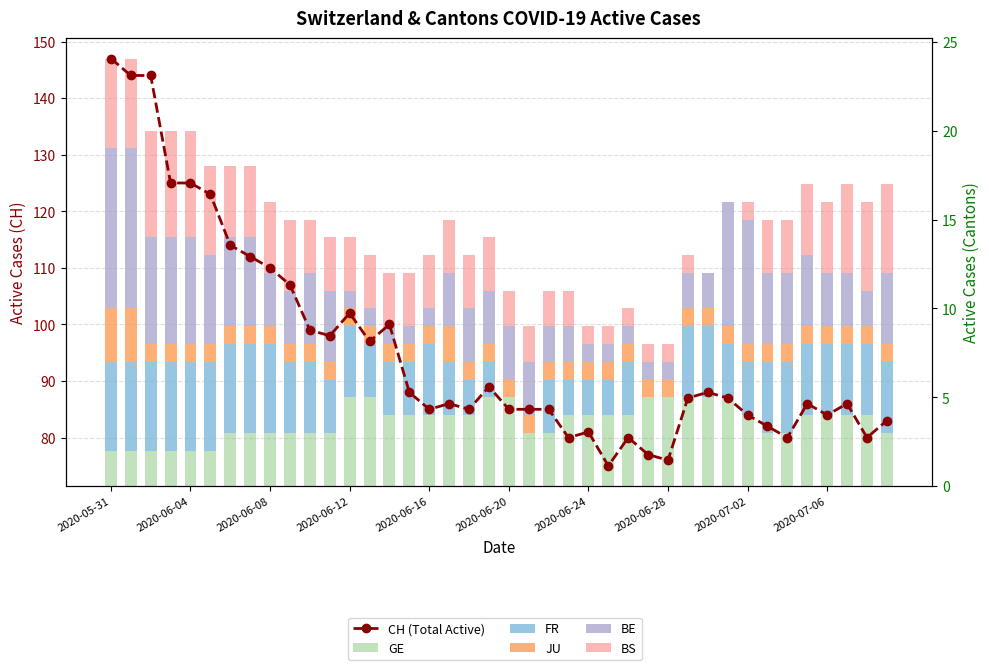

Is it true that JU equals 2 at 2020-06-24?

False